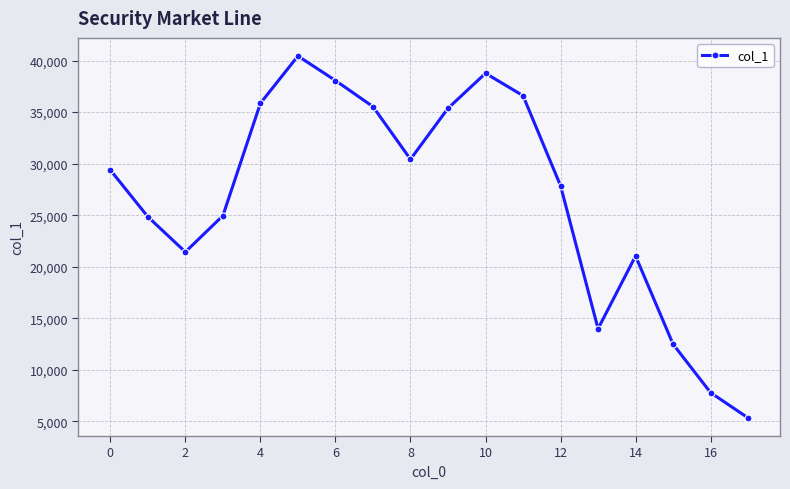

True or false: the data has more than 1 interior local peaks.

True